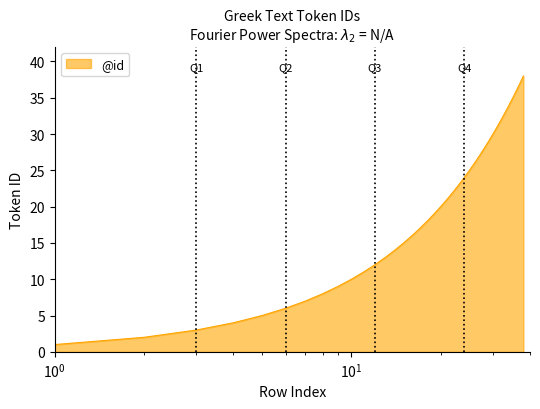

What is the greatest value displayed?

38